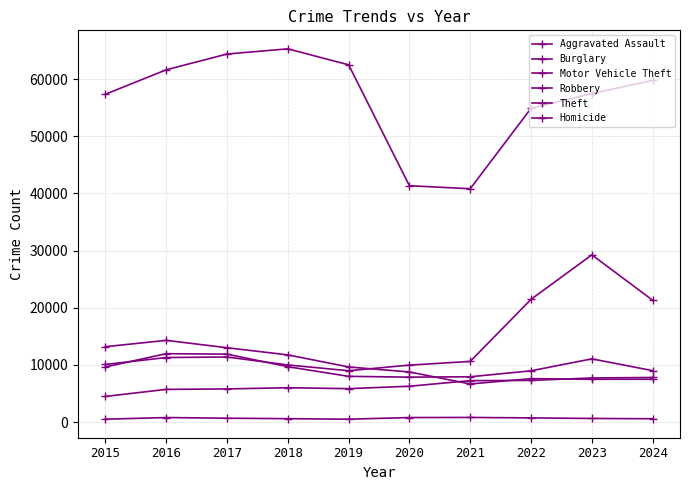

What is the sum of the Burglary values at 2020 and 2016?

23047